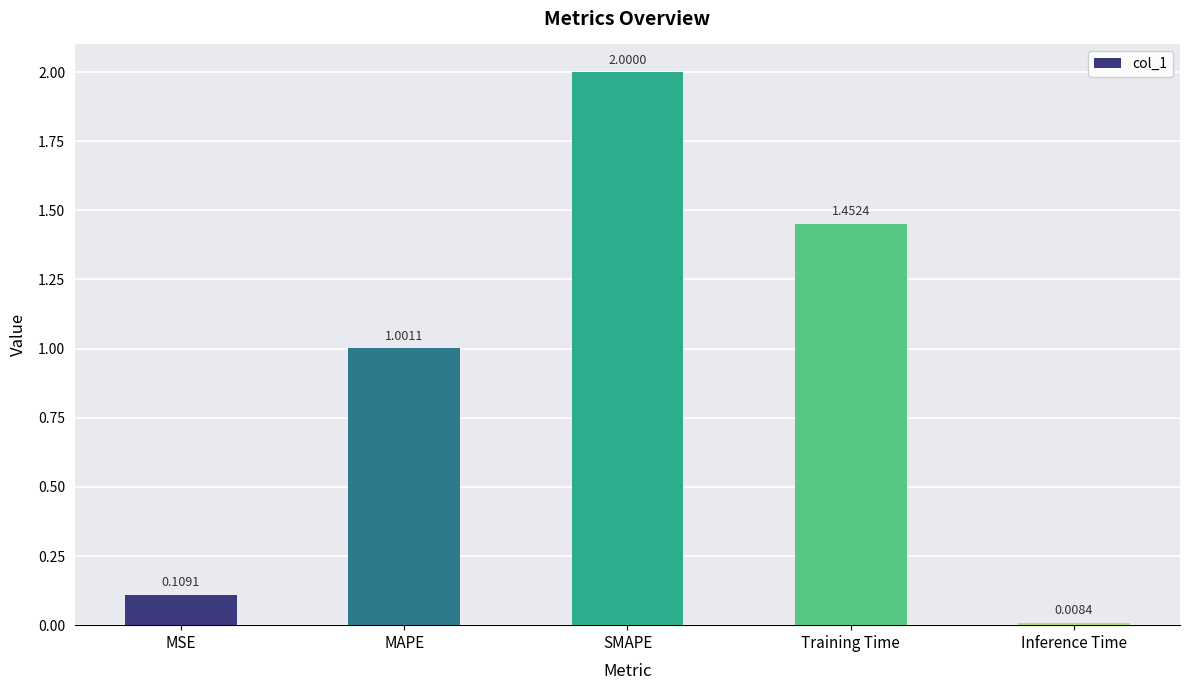

The value at SMAPE is 0.7. True or false?

False